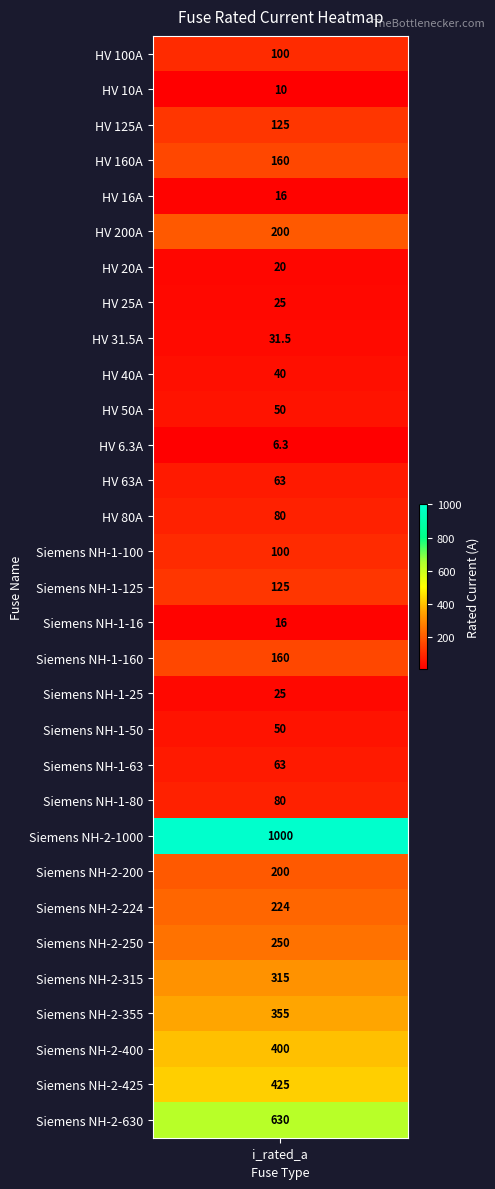

True or false: the data shows 681.6 at Siemens NH-2-400.

False